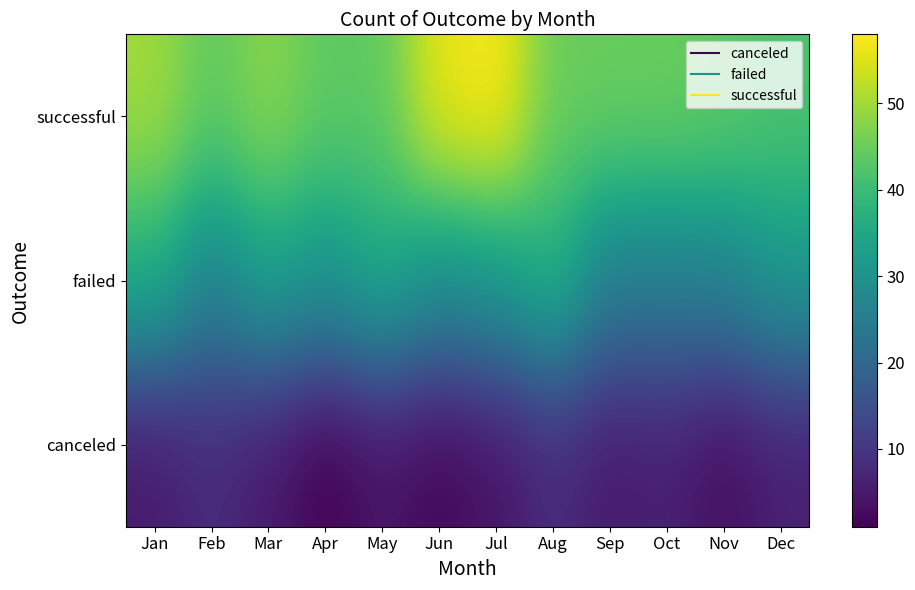

Reading left to right, transcribe all the data shown in this chart.

canceled: Jan=5	Feb=8	Mar=5	Apr=1	May=4	Jun=2	Jul=4	Aug=8	Sep=5	Oct=6	Nov=3	Dec=6
failed: Jan=36	Feb=26	Mar=33	Apr=30	May=35	Jun=29	Jul=31	Aug=37	Sep=25	Oct=25	Nov=26	Dec=31
successful: Jan=50	Feb=44	Mar=48	Apr=44	May=44	Jun=56	Jul=58	Aug=45	Sep=45	Oct=45	Nov=44	Dec=42